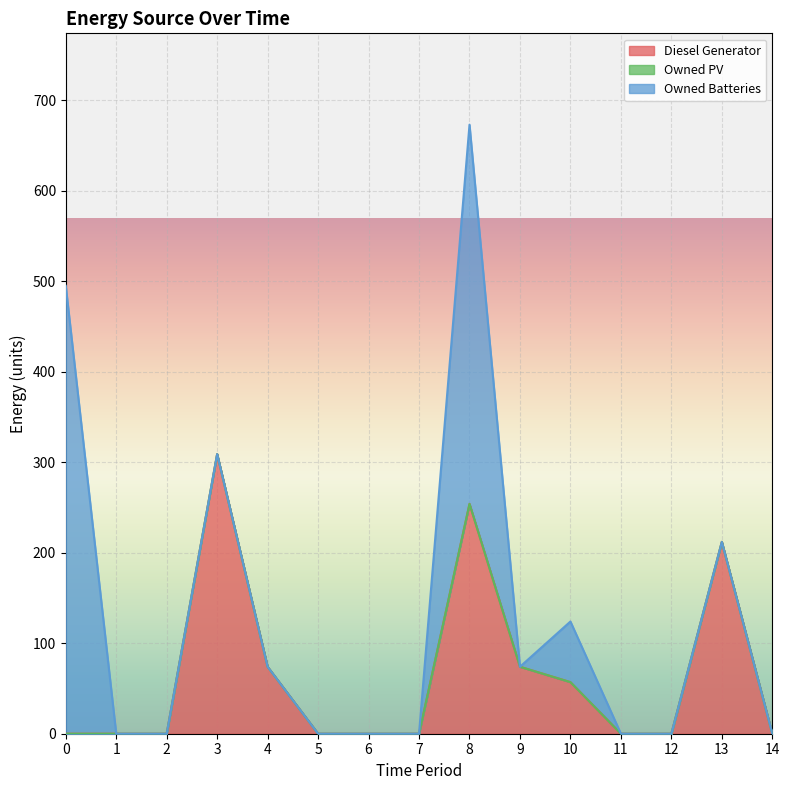

Is the value of Owned Batteries at 13 greater than the value of Diesel Generator at 2?

No